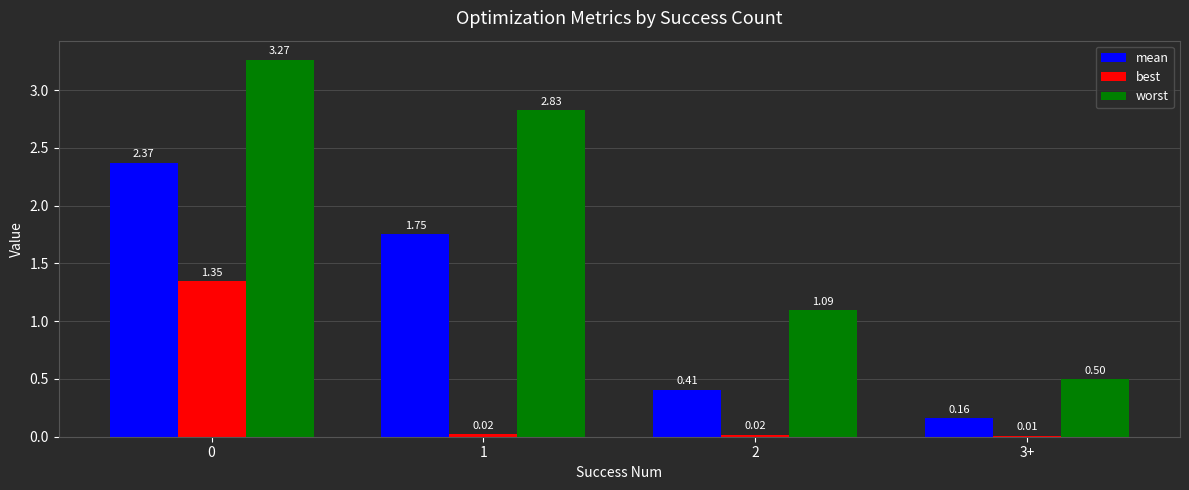

What is the sum of all worst values?

7.7